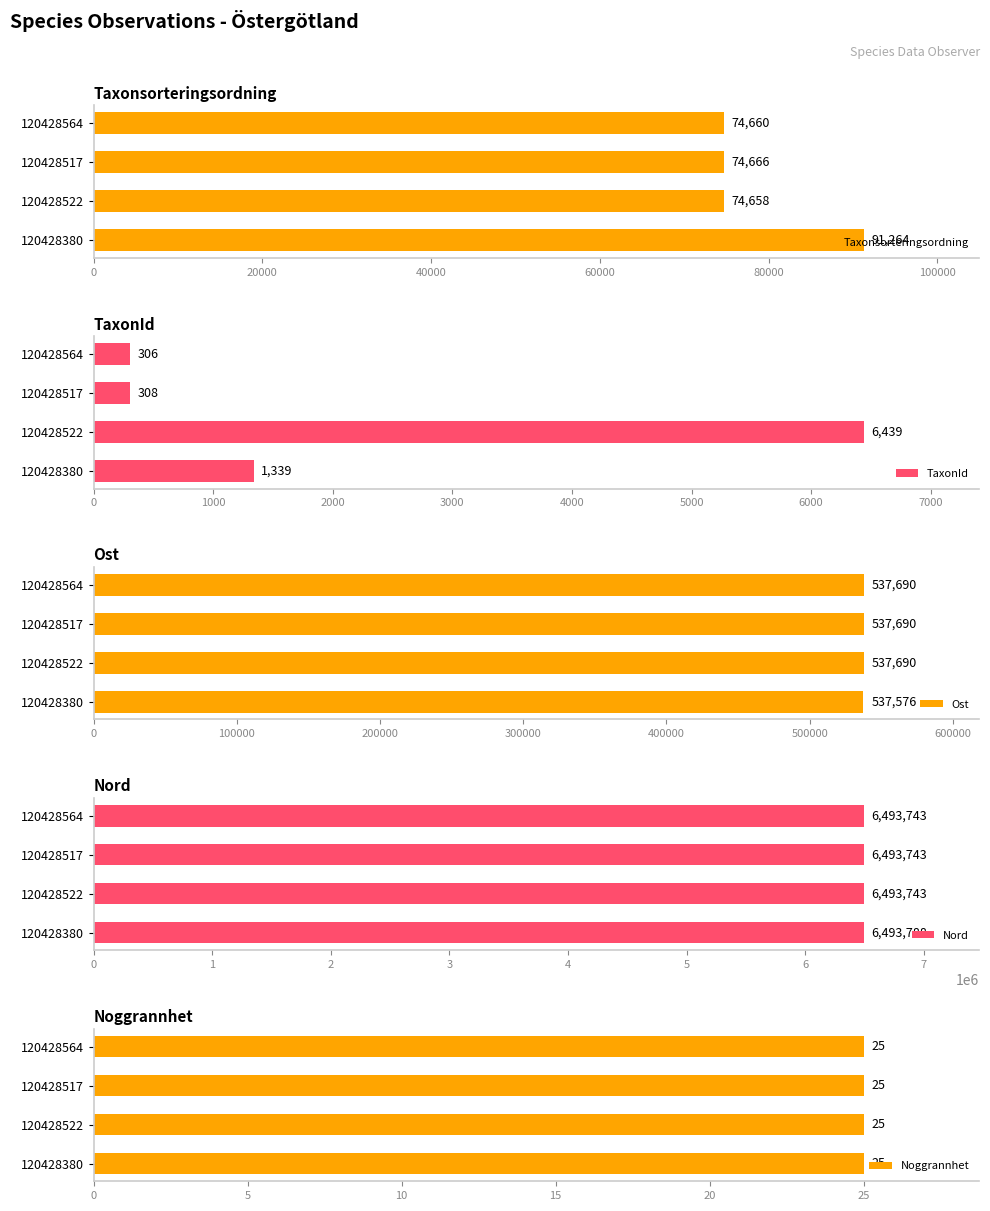

What is the average value of the Nord series?

6493754